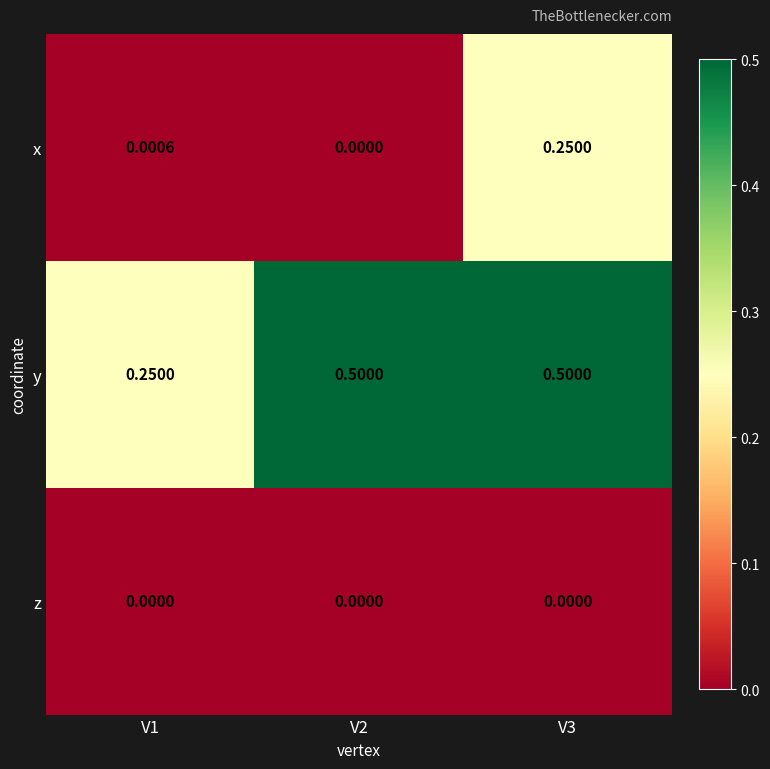

List the series in order of their peak value, lowest first.

z, x, y